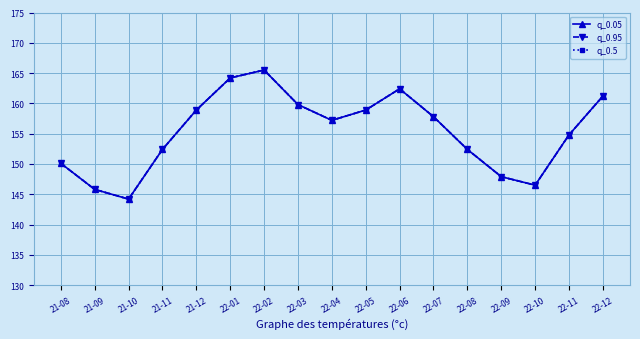

Reading left to right, extract all data points from this chart.

q_0.05: 21-08=150.1	21-09=145.8	21-10=144.2	21-11=152.4	21-12=158.9	22-01=164.2	22-02=165.5	22-03=159.8	22-04=157.2	22-05=158.9	22-06=162.4	22-07=157.8	22-08=152.4	22-09=147.9	22-10=146.5	22-11=154.8	22-12=161.2
q_0.95: 21-08=150.1	21-09=145.8	21-10=144.2	21-11=152.4	21-12=158.9	22-01=164.2	22-02=165.5	22-03=159.8	22-04=157.2	22-05=158.9	22-06=162.4	22-07=157.8	22-08=152.4	22-09=147.9	22-10=146.5	22-11=154.8	22-12=161.2
q_0.5: 21-08=150.1	21-09=145.8	21-10=144.2	21-11=152.4	21-12=158.9	22-01=164.2	22-02=165.5	22-03=159.8	22-04=157.2	22-05=158.9	22-06=162.4	22-07=157.8	22-08=152.4	22-09=147.9	22-10=146.5	22-11=154.8	22-12=161.2